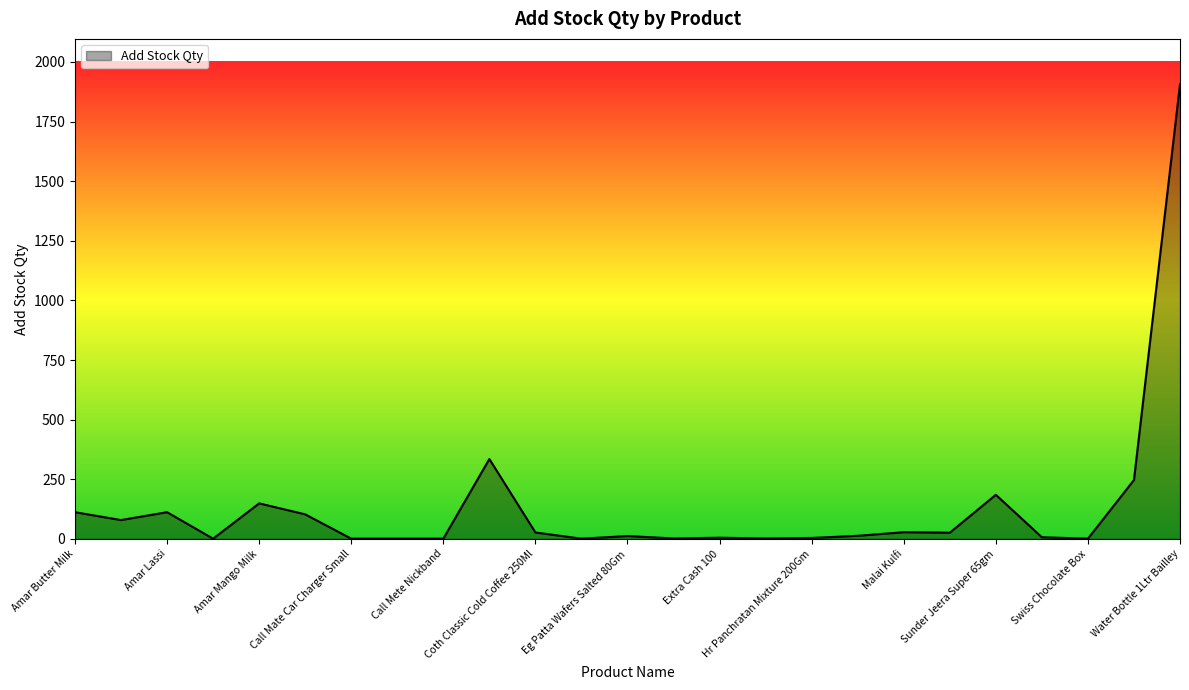

What is the average value?

134